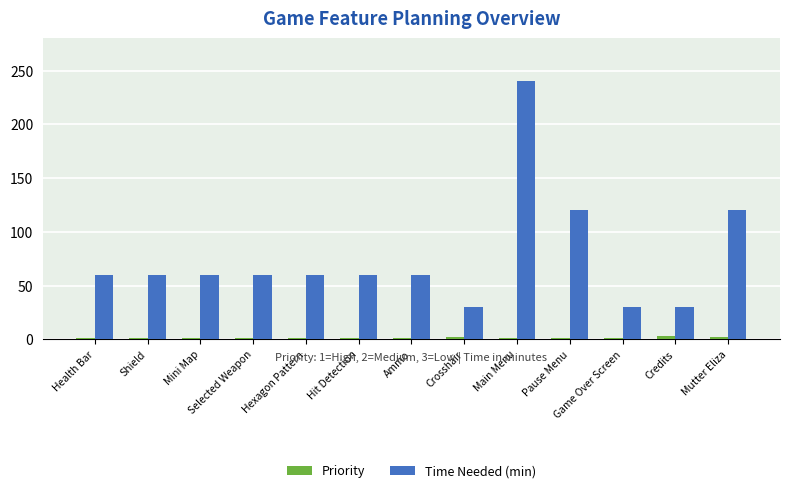

Between Health Bar and Crosshair, which series saw the biggest shift?

Time Needed (min)